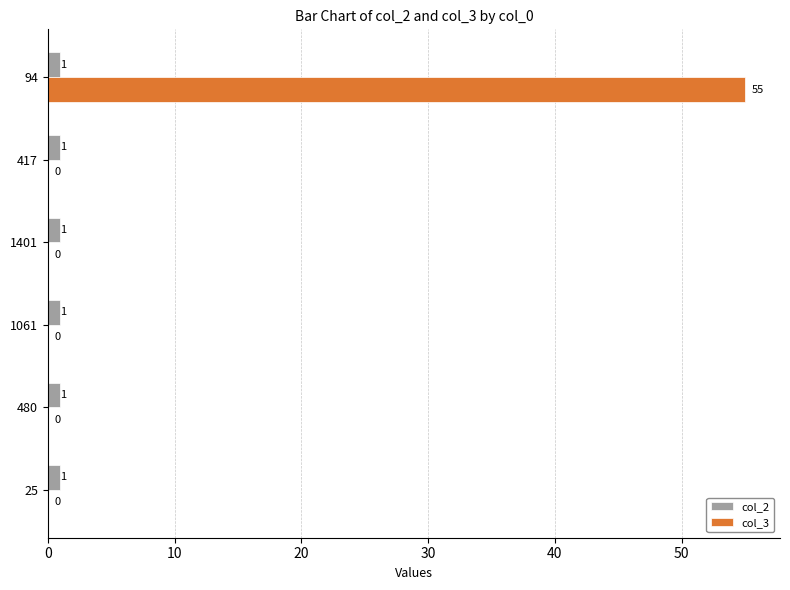

What is the sum of all col_2 values?

6